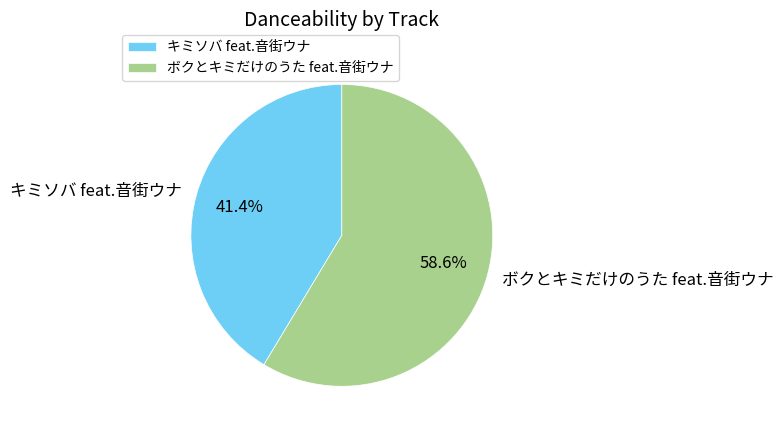

True or false: ボクとキミだけのうた feat.音街ウナ accounts for 53% of the total.

False